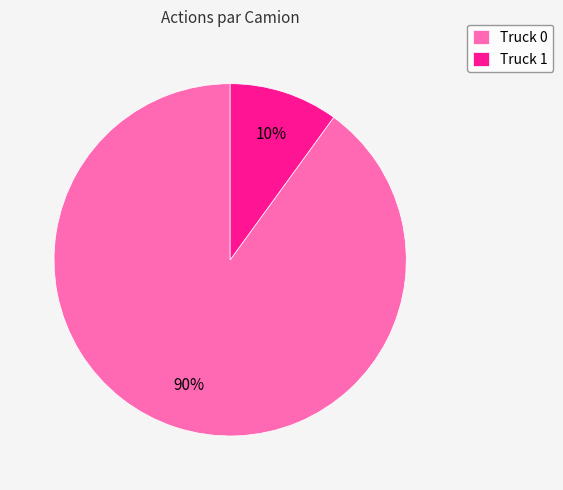

To the nearest percent, what is the average slice percentage?

50%